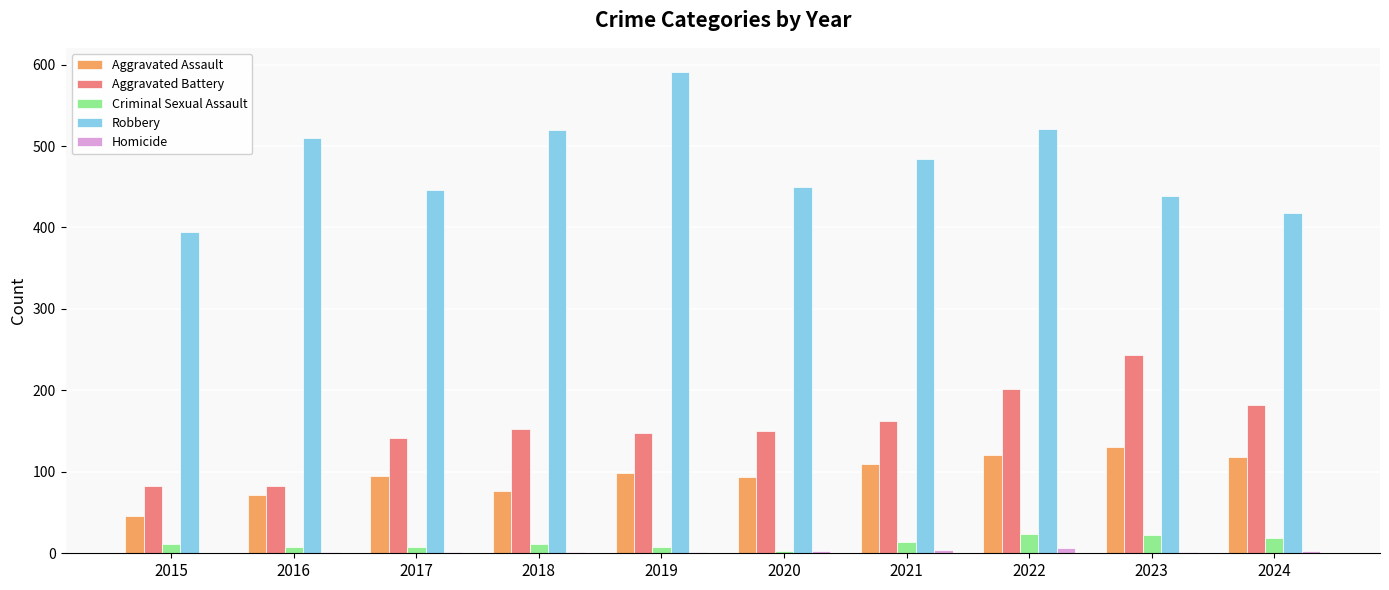

What is the difference between the Robbery values at 2017 and 2019?

145